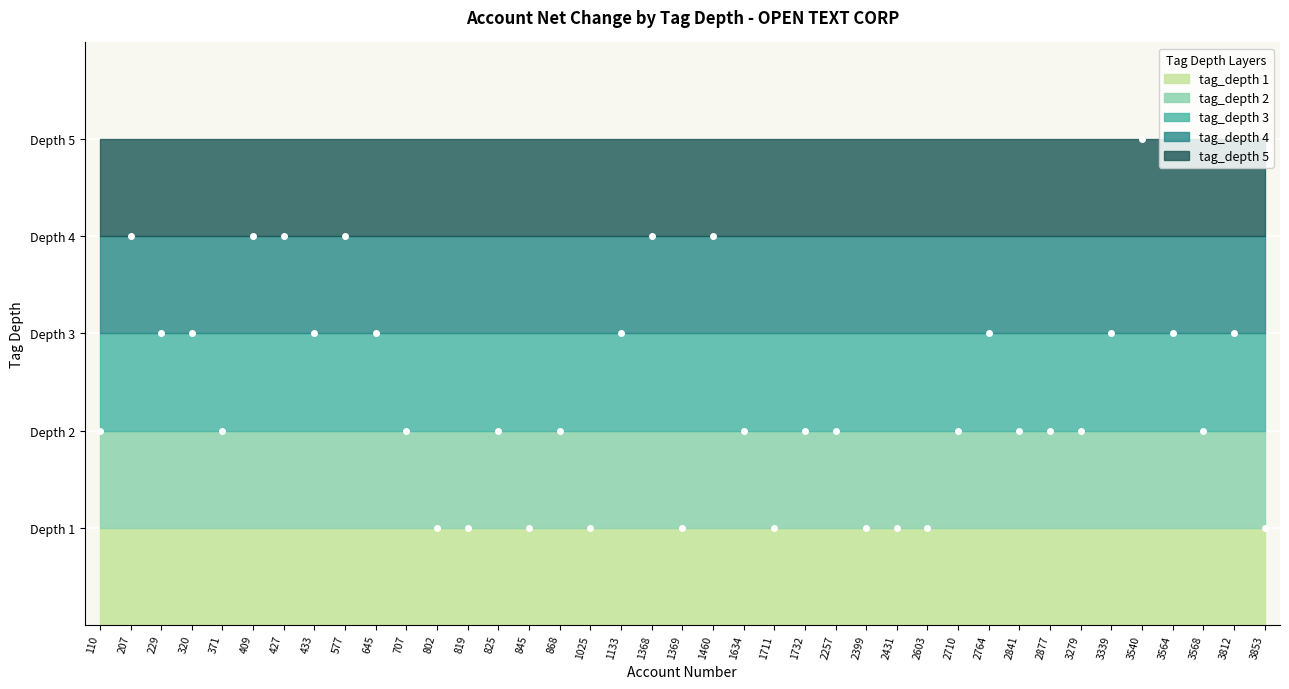

What are all the series names shown in the legend?

tag_depth_1, tag_depth_2, tag_depth_3, tag_depth_4, tag_depth_5